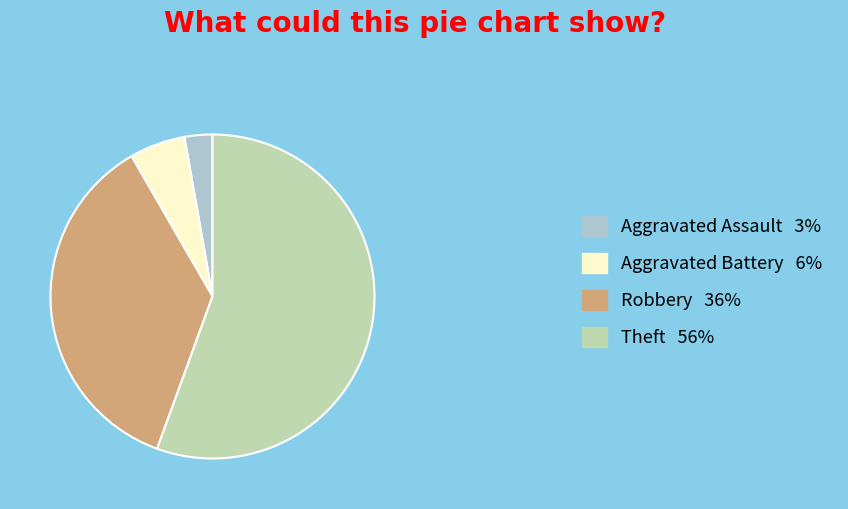

True or false: Aggravated Battery accounts for 19% of the total.

False